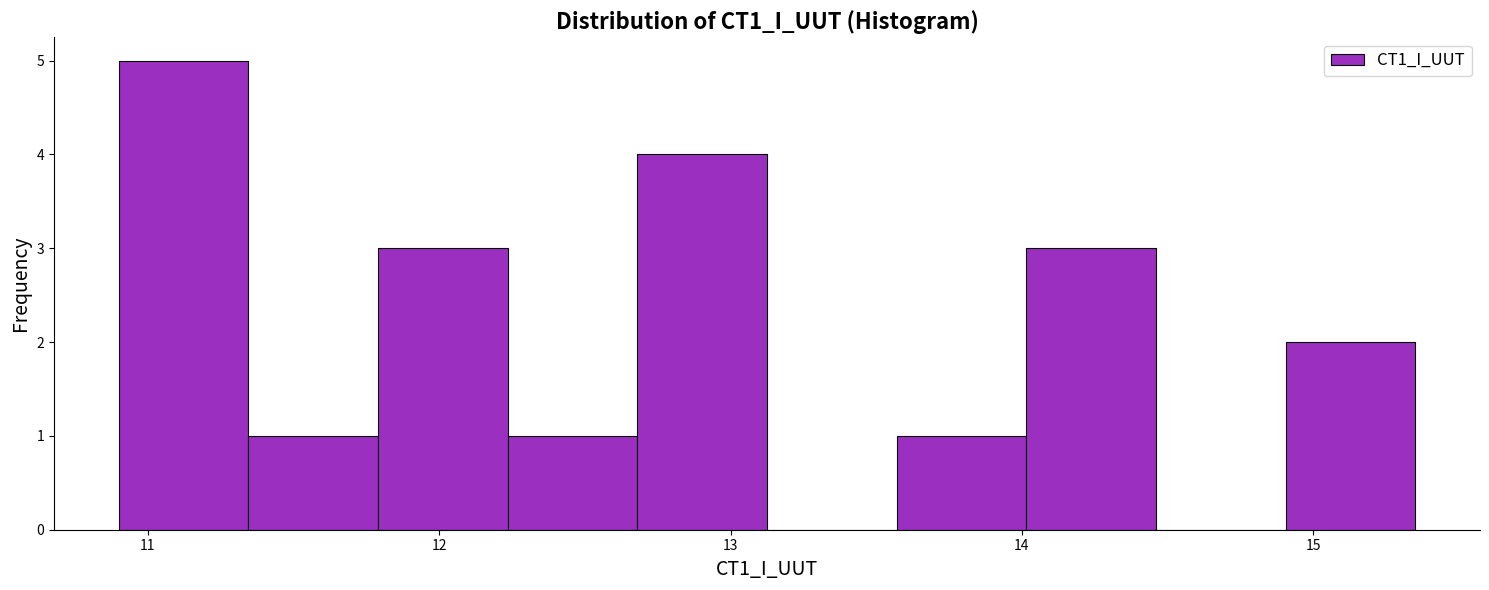

Reading left to right, transcribe this chart: for each bar, give the range it covers on the x-axis and its height. Neither the bar edges nor the heights are printed on the chart, so give them approximately, as read against the axes.

10.9 to 11.3: 5
11.3 to 11.8: 1
11.8 to 12.2: 3
12.2 to 12.7: 1
12.7 to 13.1: 4
13.1 to 13.6: 0
13.6 to 14.0: 1
14.0 to 14.5: 3
14.5 to 14.9: 0
14.9 to 15.4: 2